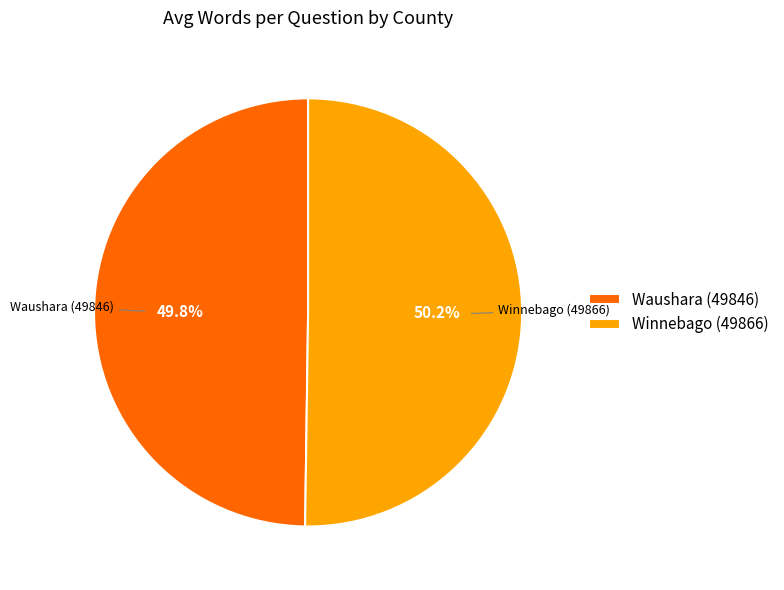

What portion of the pie excludes Winnebago (49866)?

49.8%